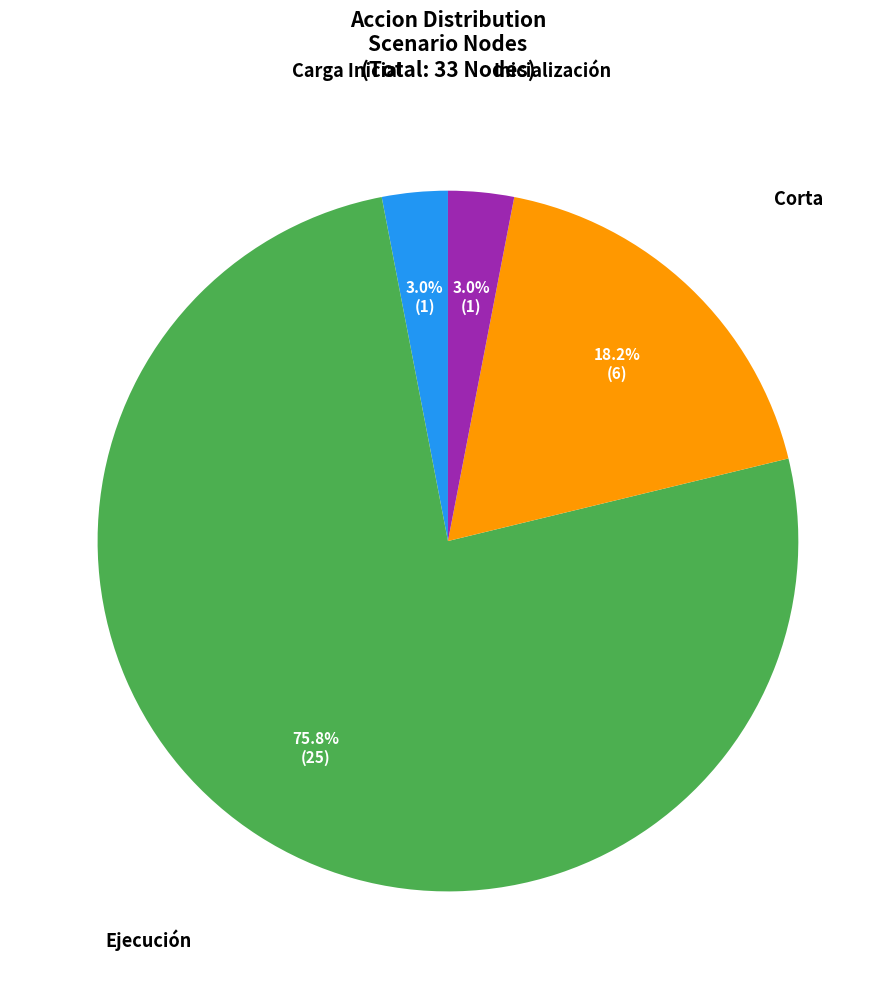

Does any single category account for the majority?

Yes